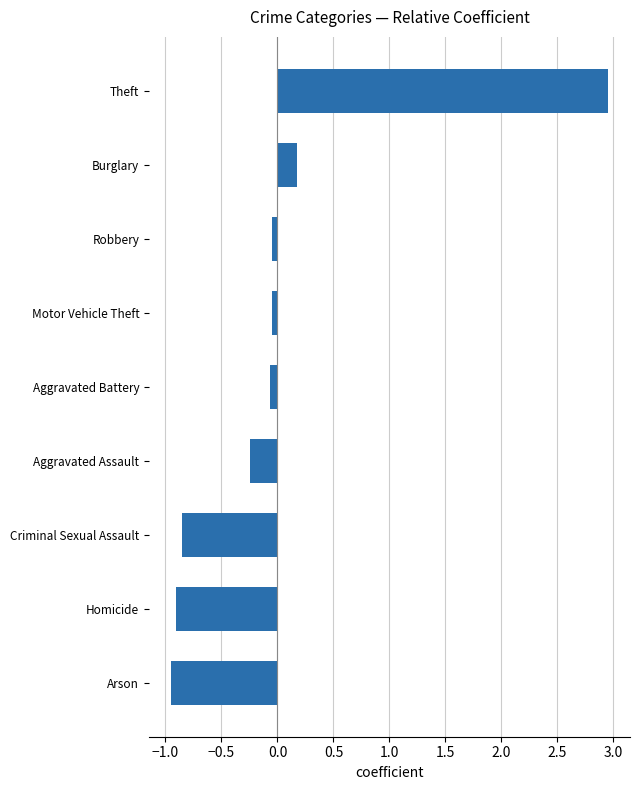

At which label is the value closest to 1?

Burglary